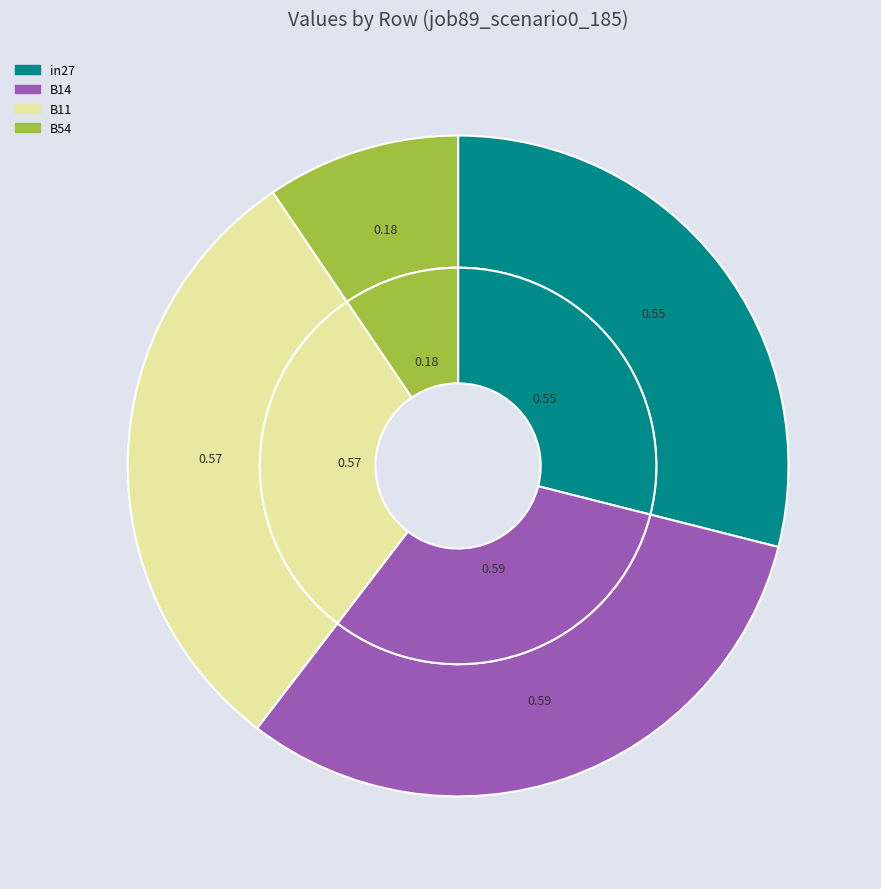

What portion of the pie excludes cn12?

100.0%